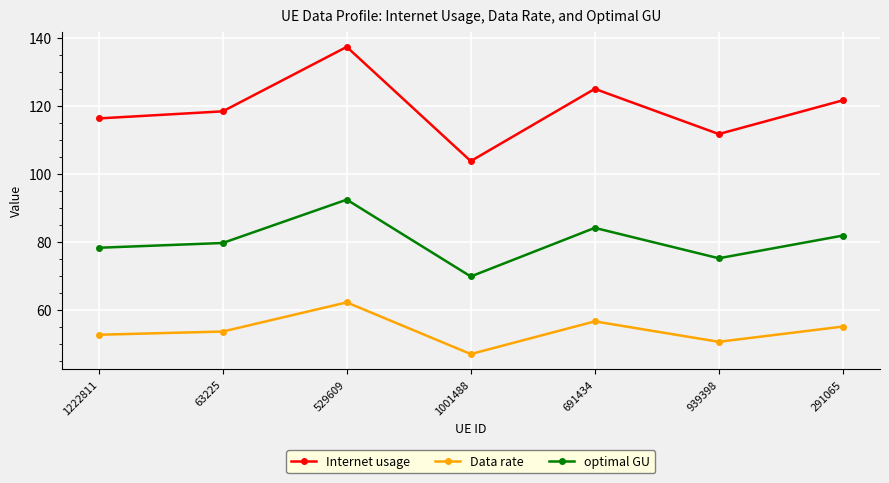

What is the sum of all optimal GU values?

560.8